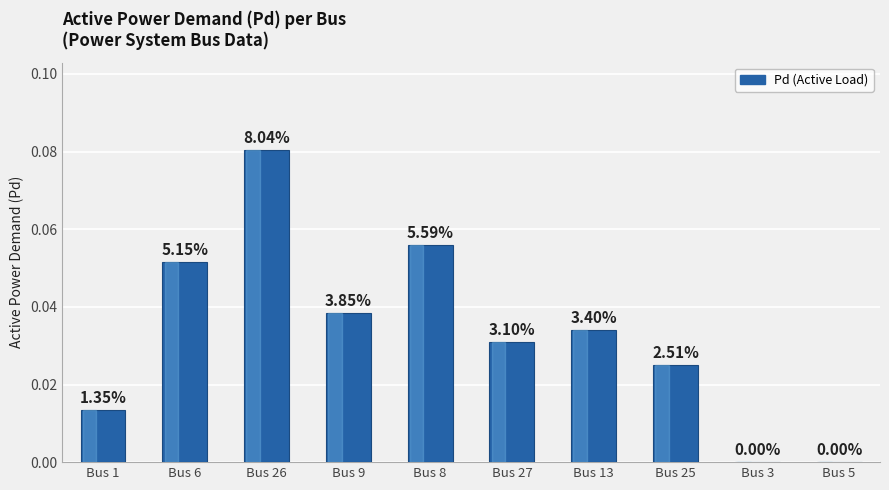

What is the difference between the second highest and minimum values?

0.1